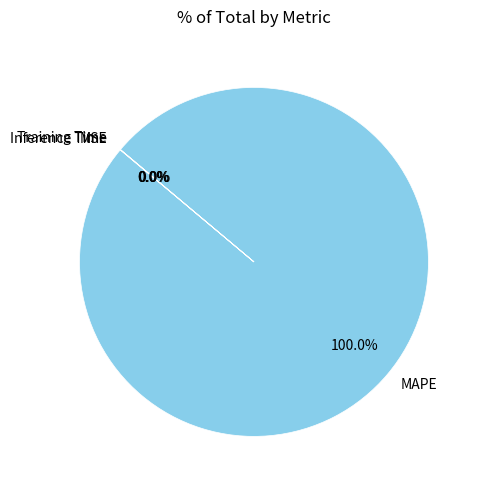

What percentage is the MAPE slice, to the nearest percent?

100%